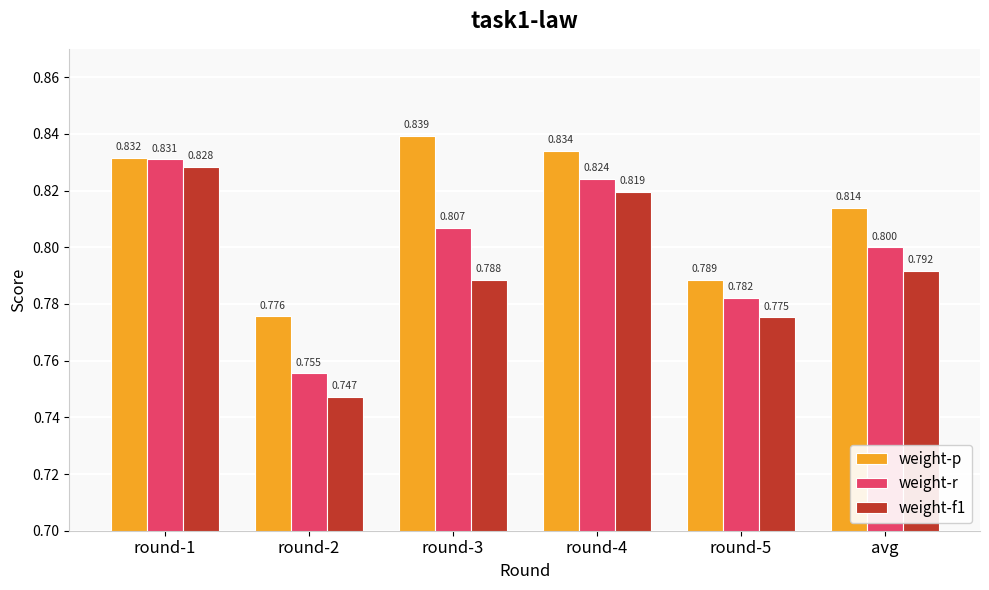

What is the greatest value displayed?

0.8